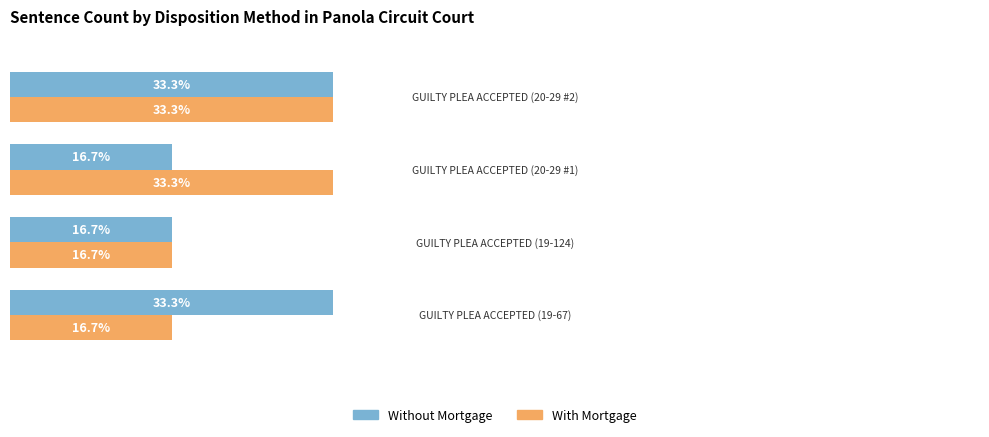

What are all the series names shown in the legend?

Without Mortgage, With Mortgage